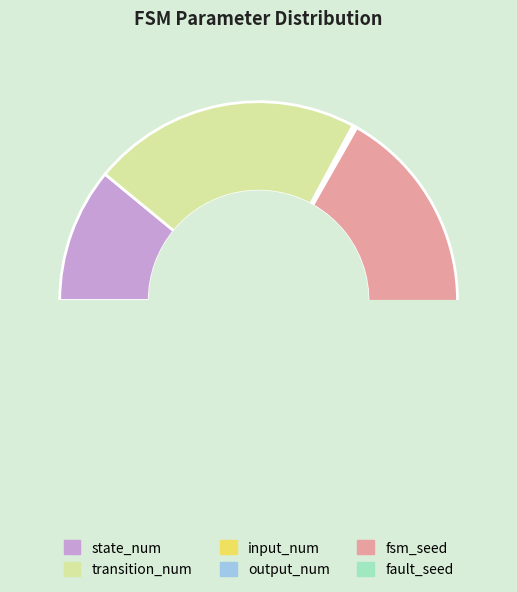

What is the smallest slice in the pie chart?

input_num